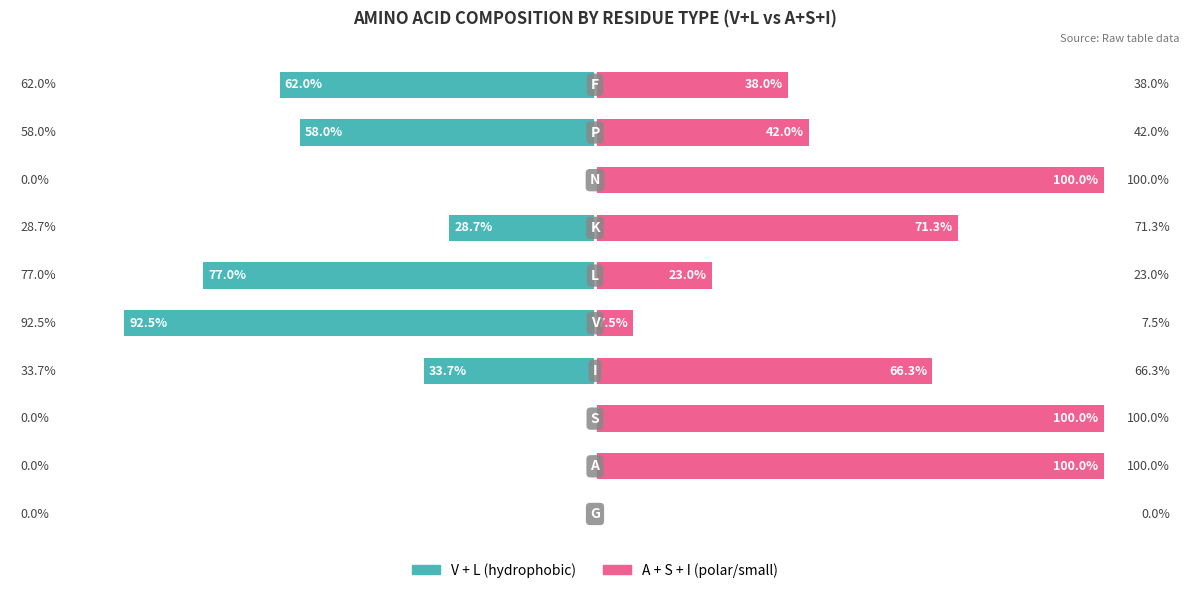

Which series has the widest spread of values?

A + S + I (polar/small)